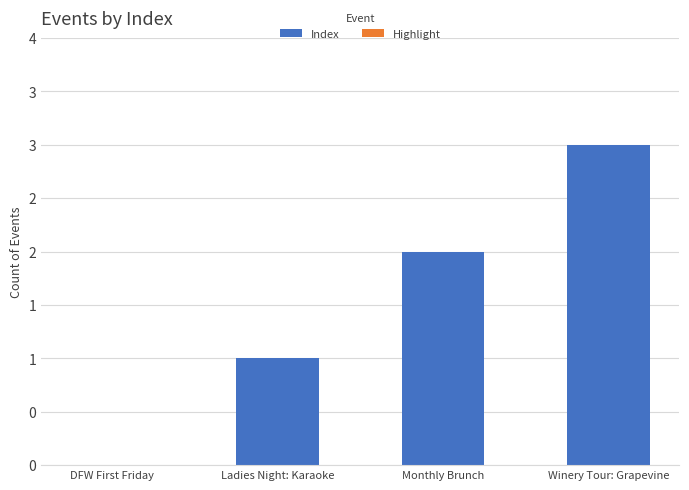

Are the bars horizontal?

No